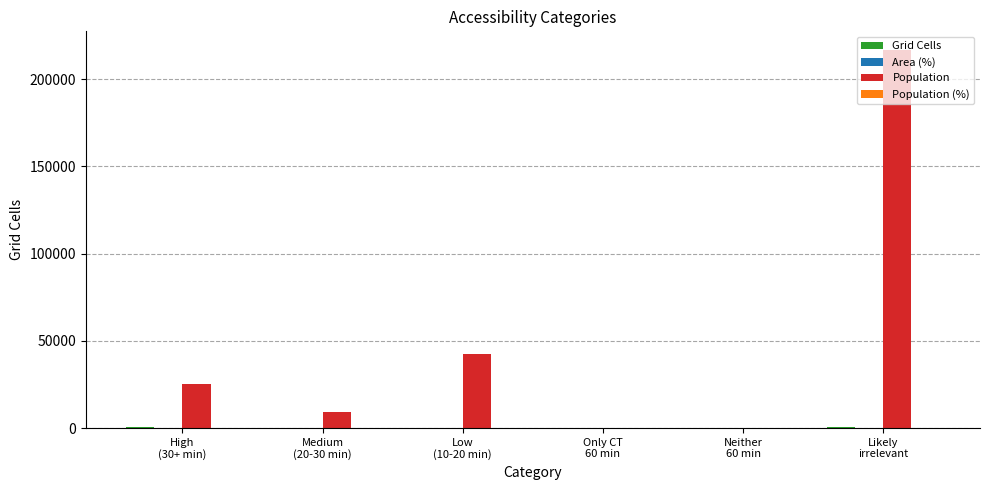

Between High
(30+ min) and Likely
irrelevant, which series saw the biggest shift?

Population